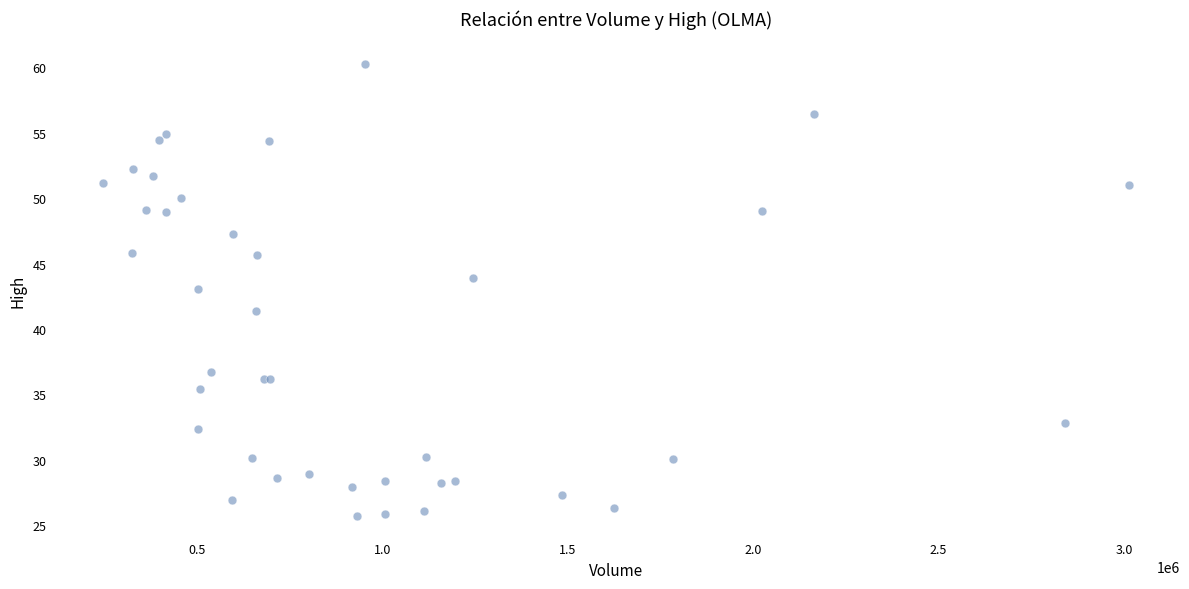

What Y value in the scatter plot is closest to 42?

41.4